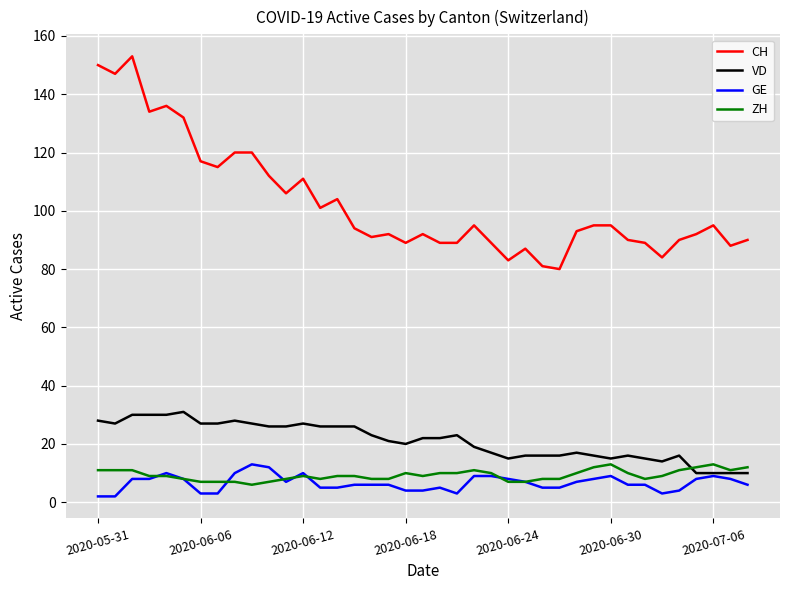

Which series has the largest total across all categories?

CH